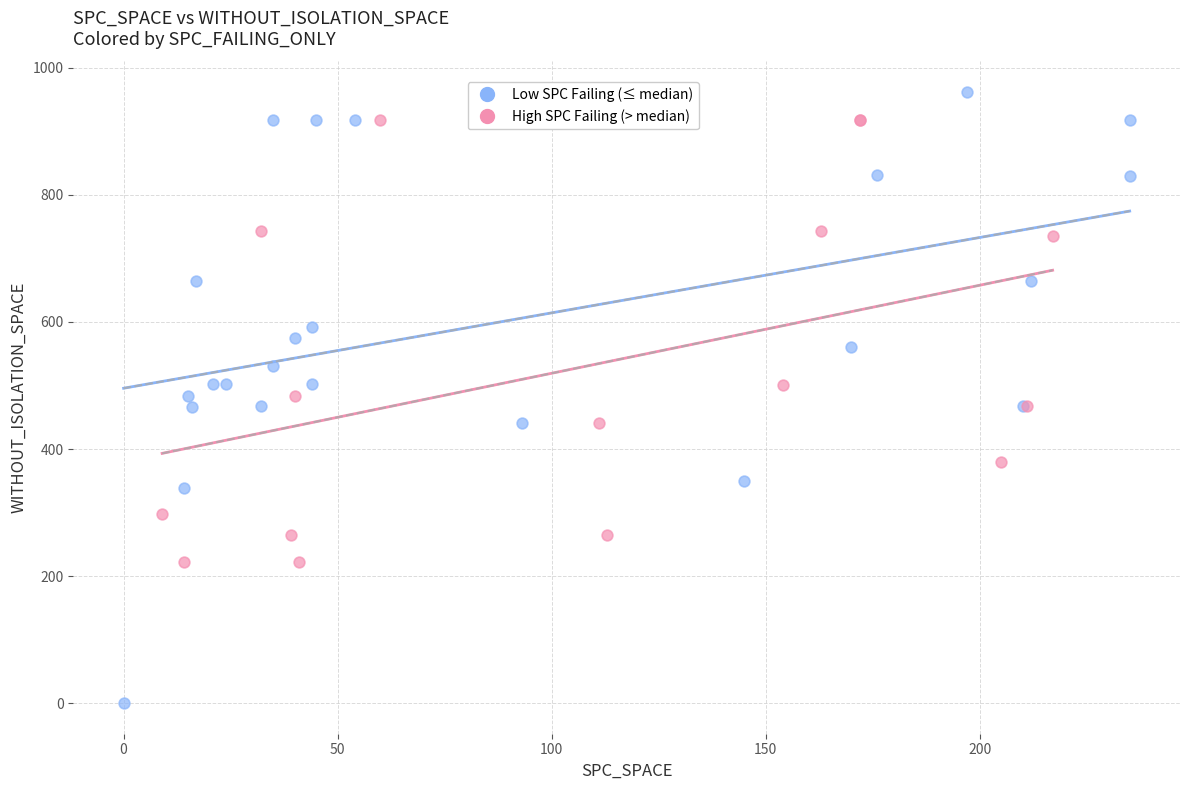

What are all the series names shown in the legend?

Low SPC Failing (≤ median), High SPC Failing (> median)